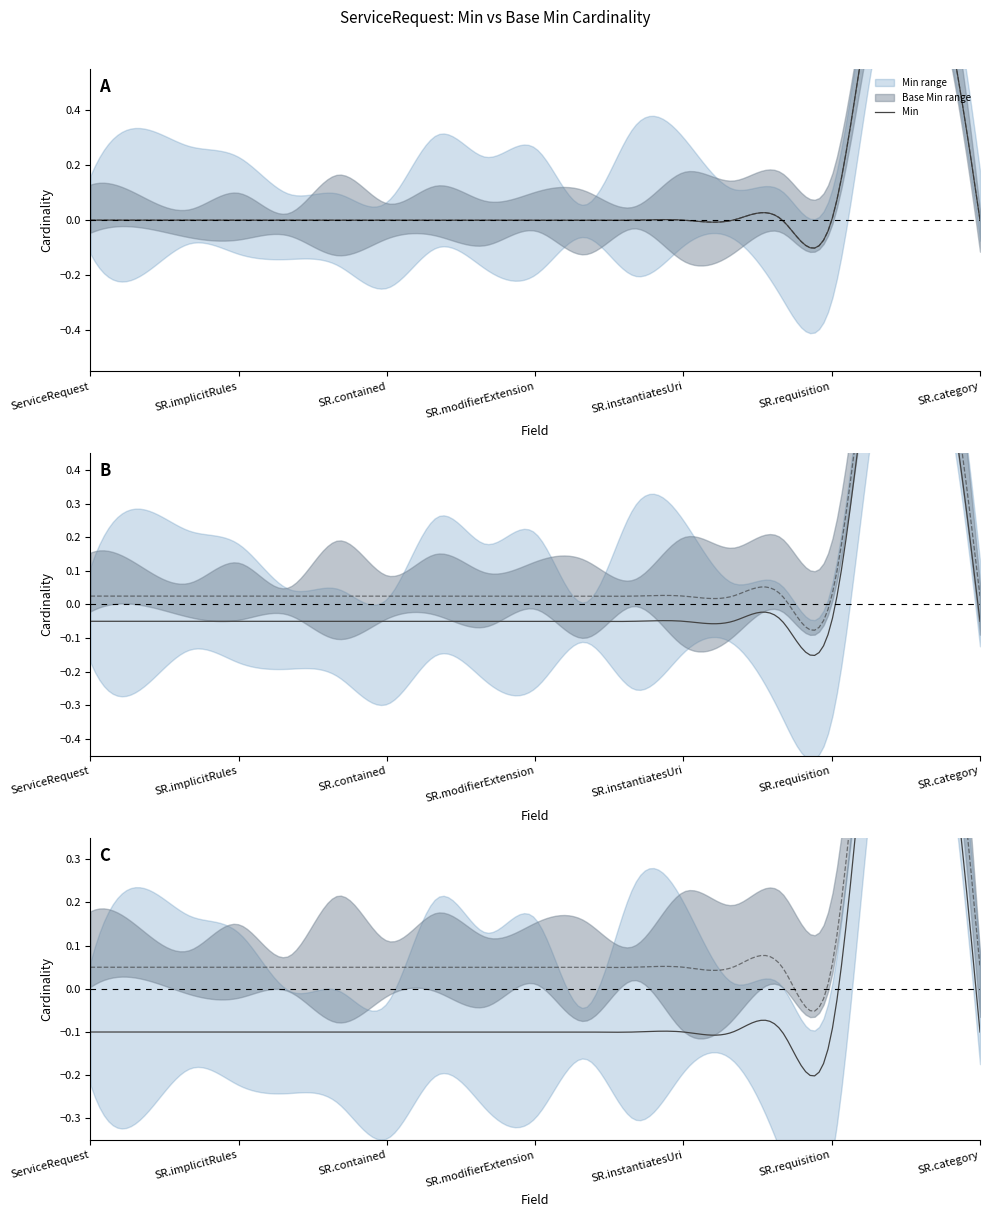

The Base_Min series shows 0 at 16. True or false?

False